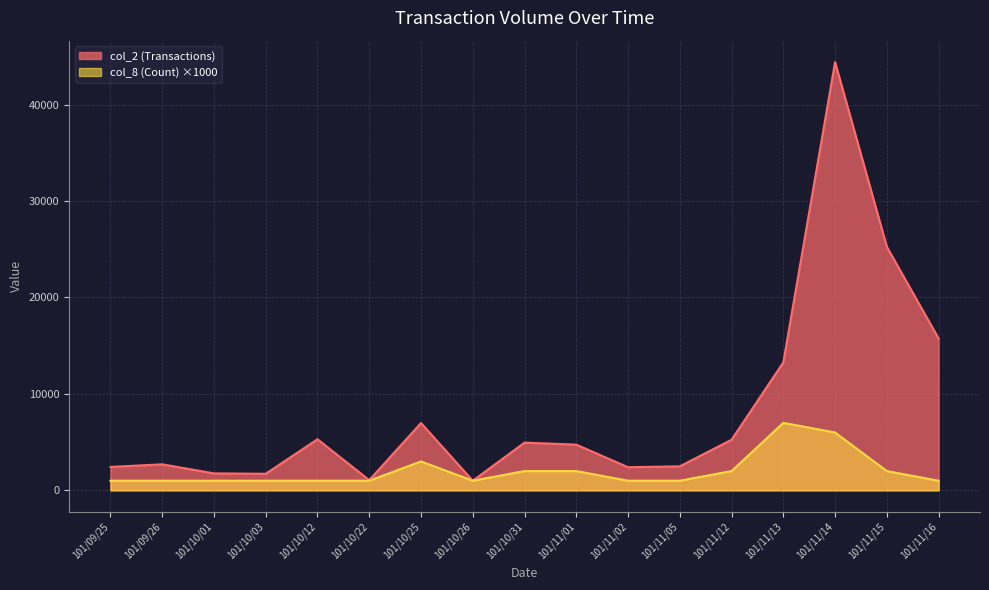

What position from the right is 101/10/25?

11